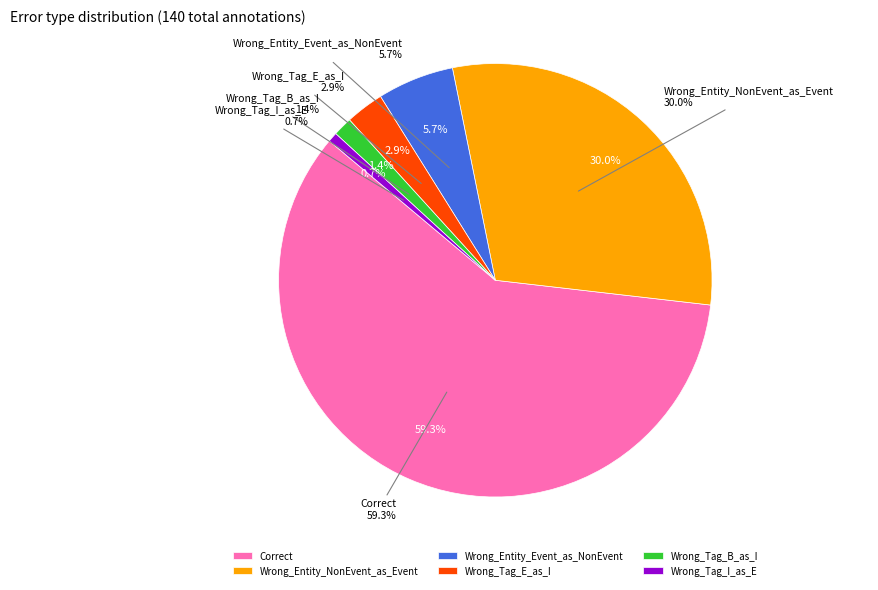

To the nearest percent, what percentage of the pie is Wrong_Tag_B_as_I?

1%